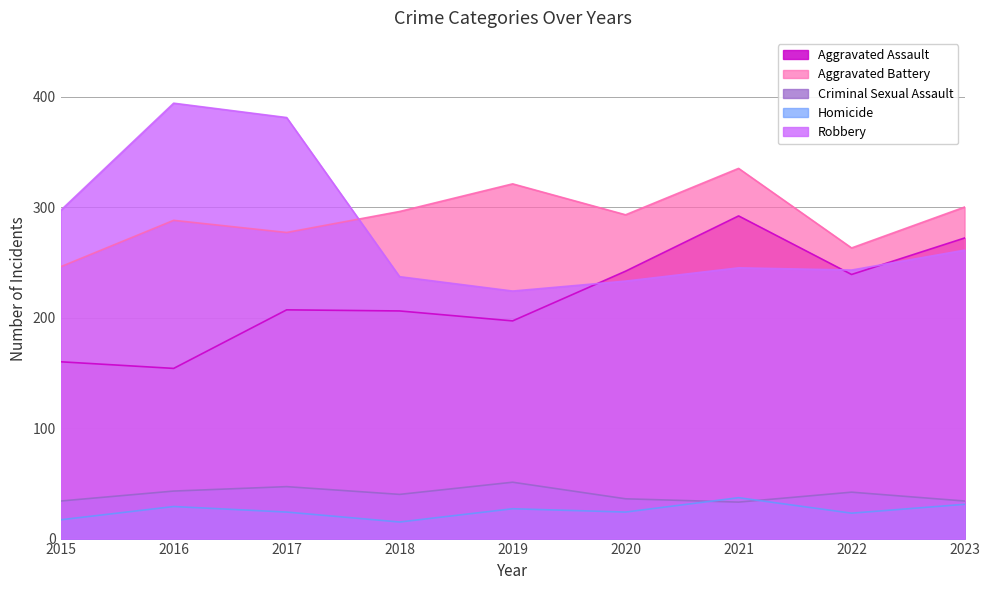

Which series ends up on top after the final intersection of Robbery and Aggravated Battery?

Aggravated Battery